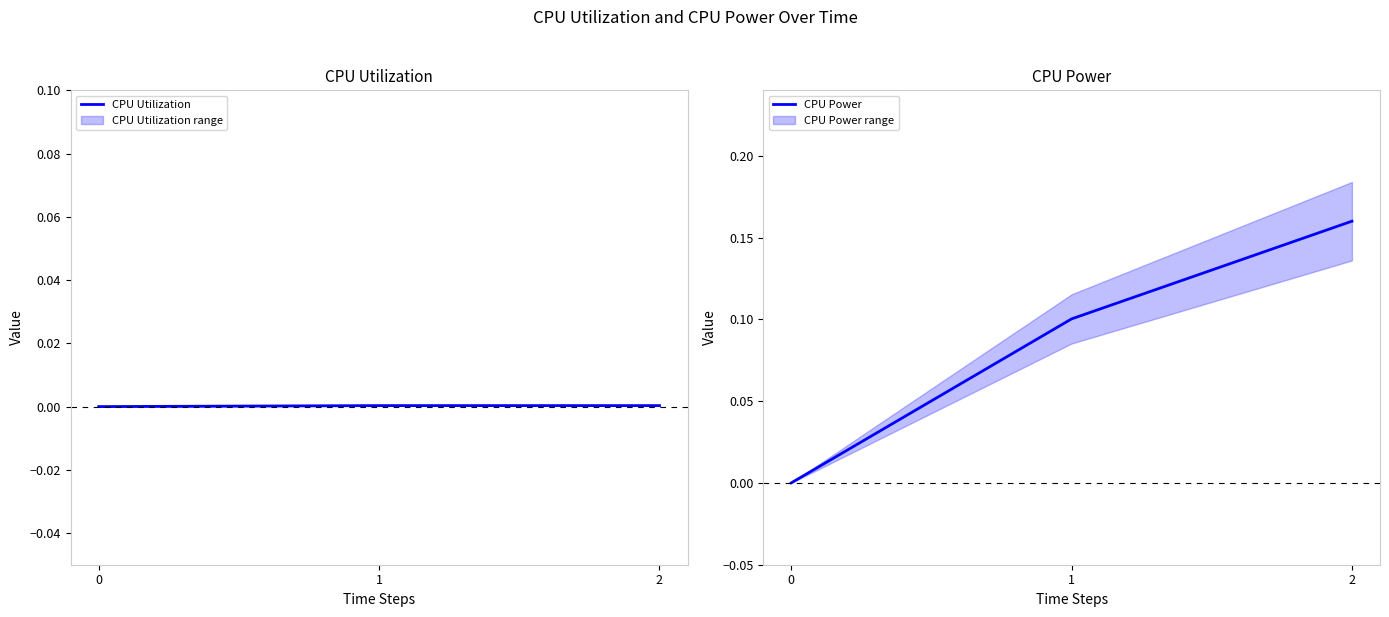

What are all the series names shown in the legend?

CPU Utilization, CPU Power